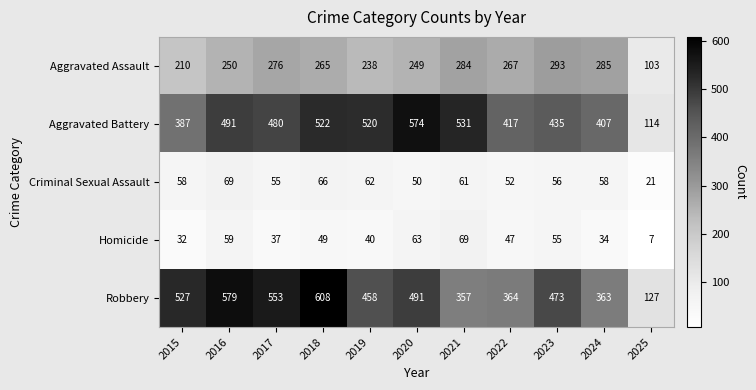

Which series has the widest spread of values?

Robbery